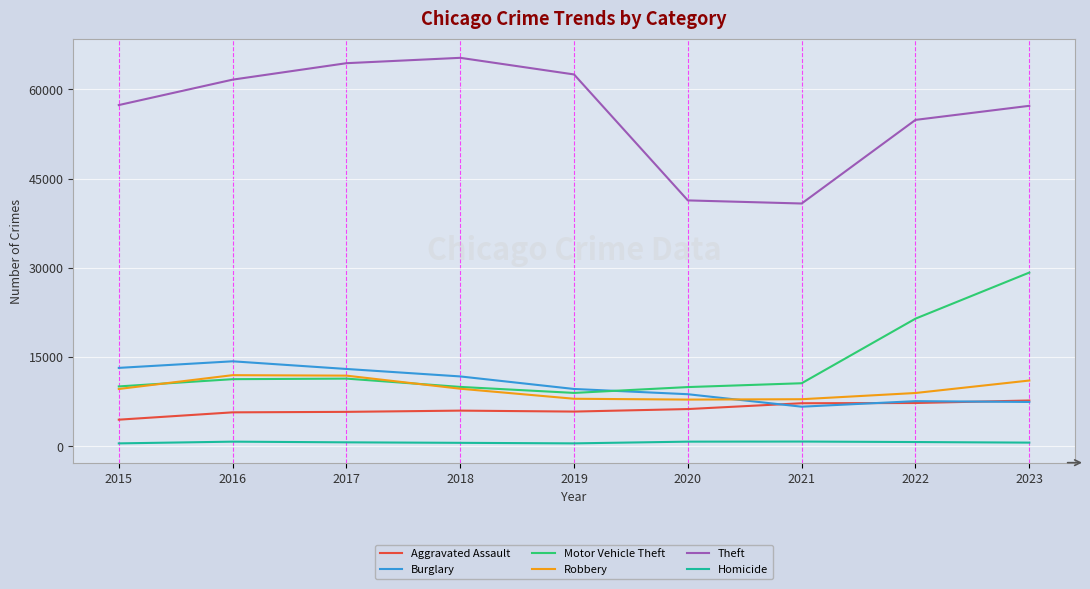

What is the greatest value displayed?

65288